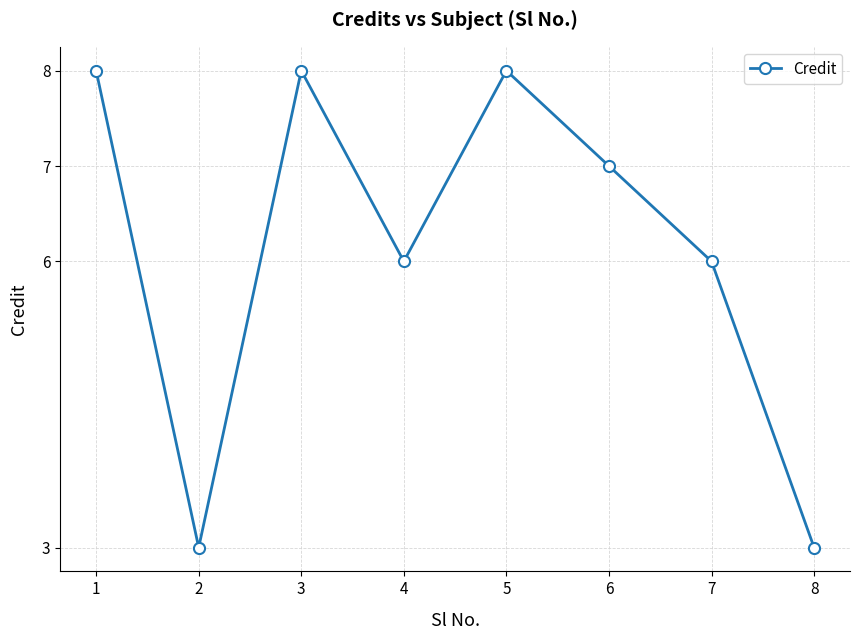

Between 7 and 3, which is larger?

3